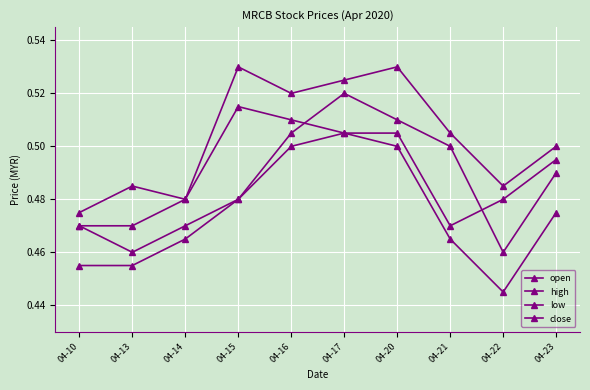

Between 04-10 and 04-21, which series saw the biggest shift?

open